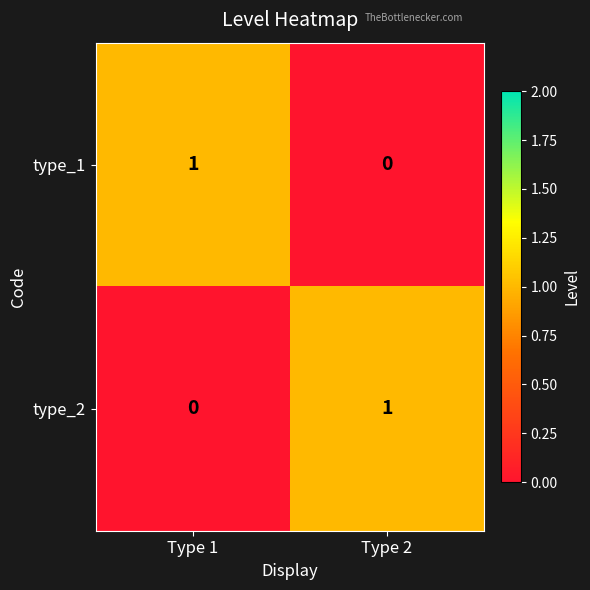

What is the spread (max minus min) of values at Type 1?

1